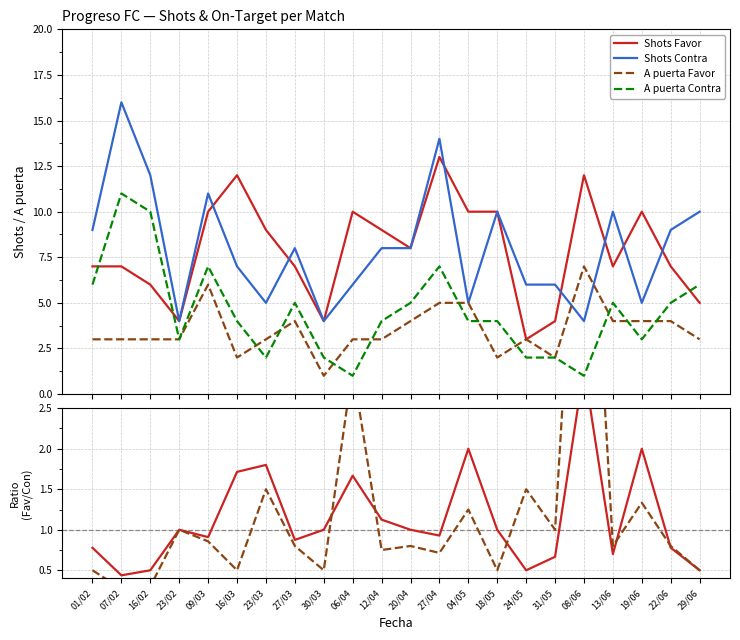

In A puerta Contra, how many points are higher than both neighbors (excluding endpoints)?

5